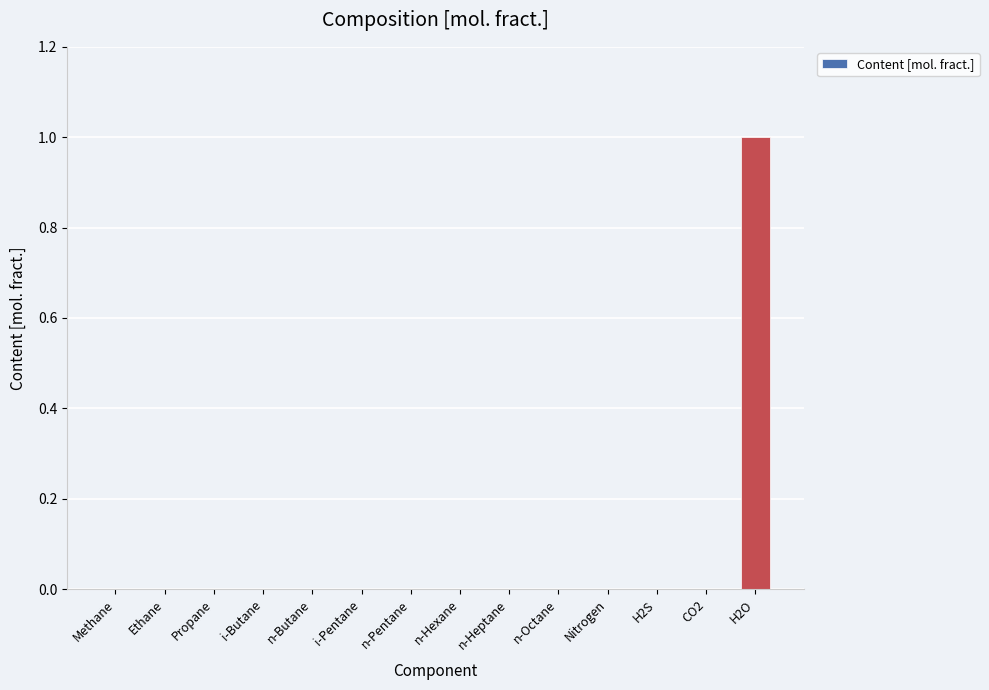

Reading left to right, what are all the values shown in this chart?

Methane=0	Ethane=0	Propane=0	i-Butane=0	n-Butane=0	i-Pentane=0	n-Pentane=0	n-Hexane=0	n-Heptane=0	n-Octane=0	Nitrogen=0	H2S=0	CO2=0	H2O=1